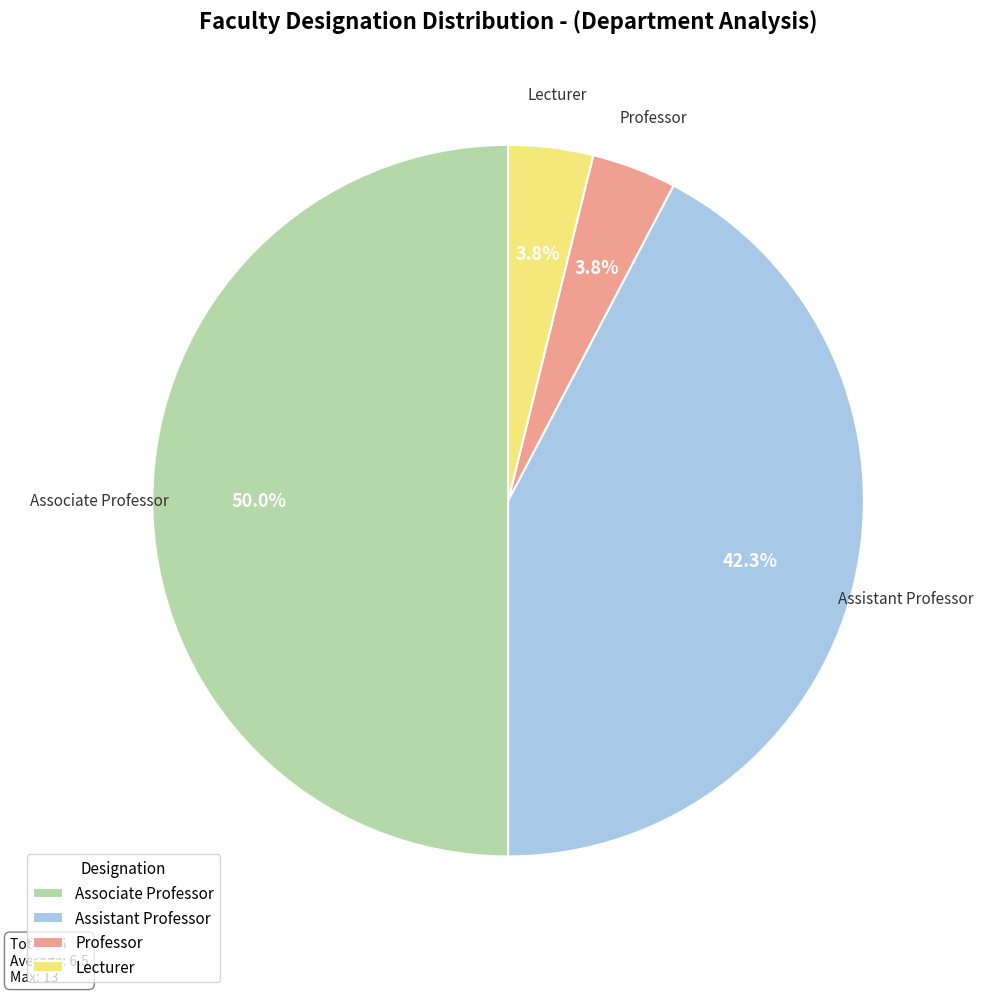

What percentage is NOT represented by Lecturer?

96.2%